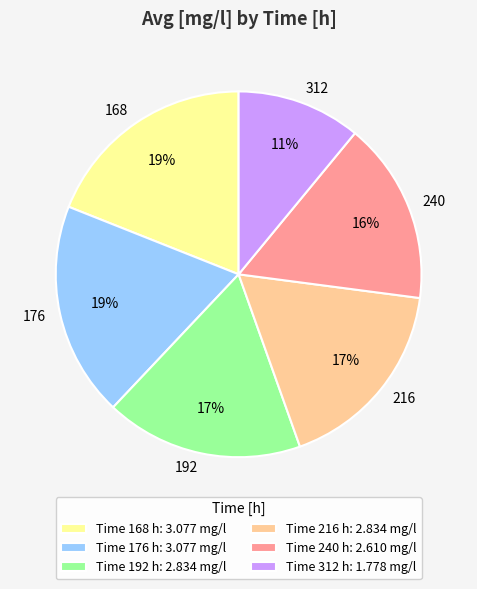

Is there any slice that represents more than half of the pie?

No